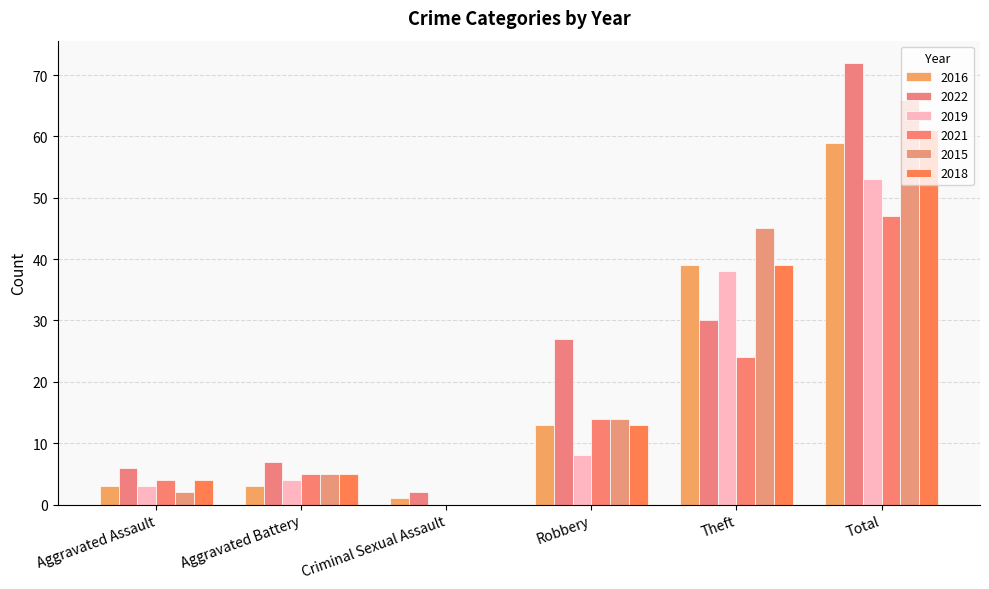

Reading left to right, what are all the values shown in this chart?

2016: Aggravated Assault=3	Aggravated Battery=3	Criminal Sexual Assault=1	Robbery=13	Theft=39	Total=59
2022: Aggravated Assault=6	Aggravated Battery=7	Criminal Sexual Assault=2	Robbery=27	Theft=30	Total=72
2019: Aggravated Assault=3	Aggravated Battery=4	Criminal Sexual Assault=0	Robbery=8	Theft=38	Total=53
2021: Aggravated Assault=4	Aggravated Battery=5	Criminal Sexual Assault=0	Robbery=14	Theft=24	Total=47
2015: Aggravated Assault=2	Aggravated Battery=5	Criminal Sexual Assault=0	Robbery=14	Theft=45	Total=66
2018: Aggravated Assault=4	Aggravated Battery=5	Criminal Sexual Assault=0	Robbery=13	Theft=39	Total=61